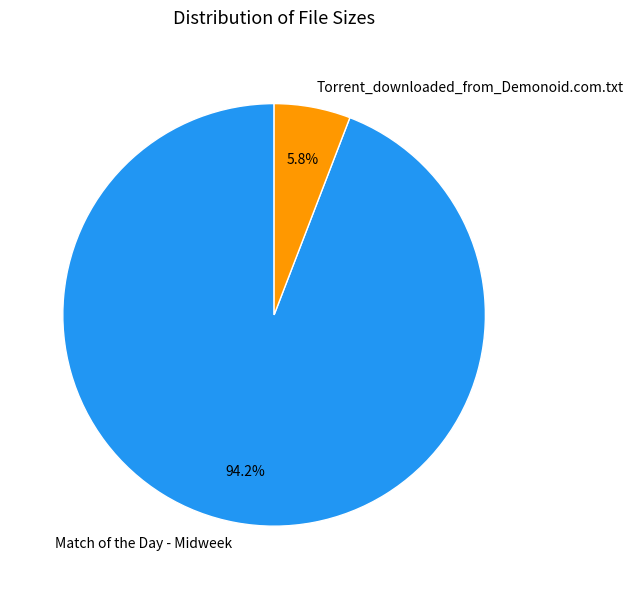

Does any single category account for the majority?

Yes